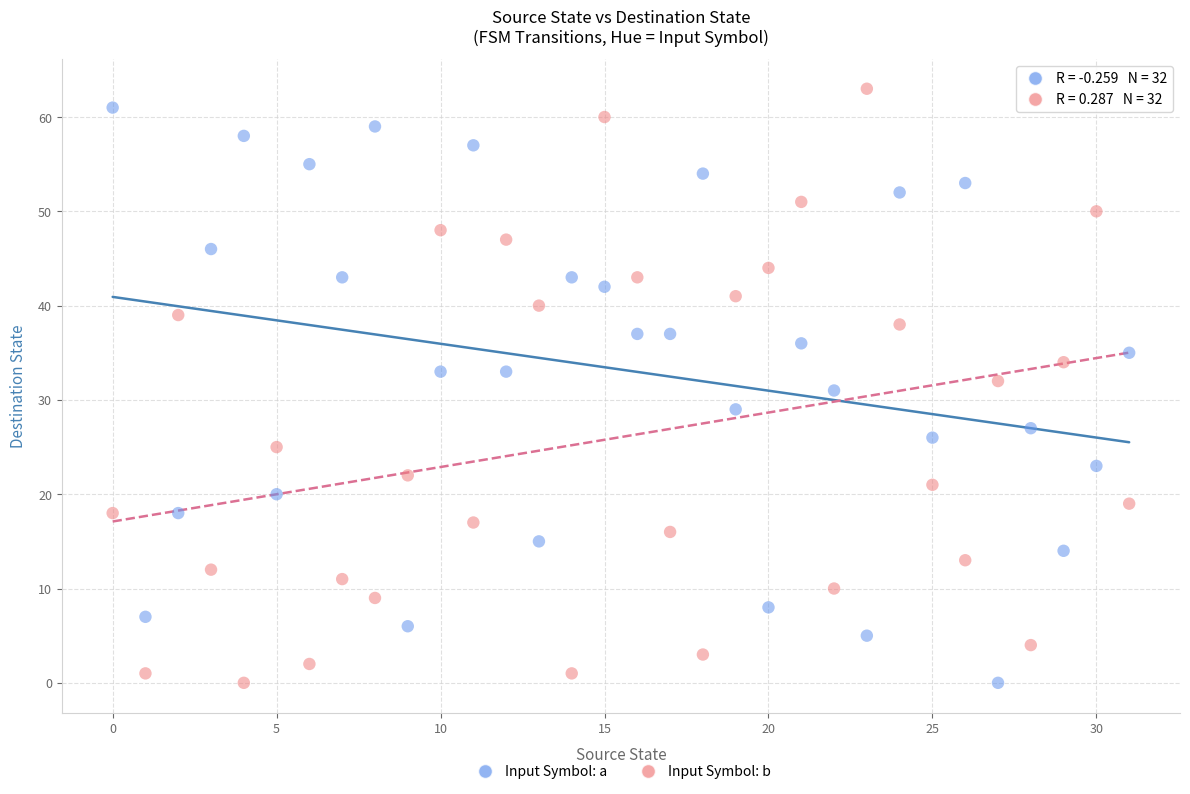

Across all data points, what is the range of Y values (max minus min)?

63